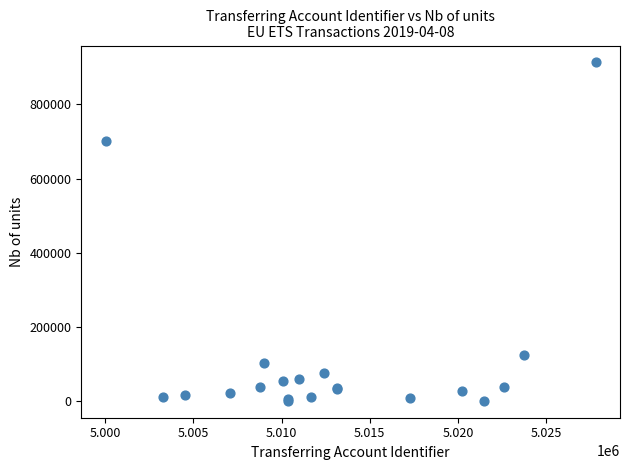

What Y value in the scatter plot is closest to 456619?

701867